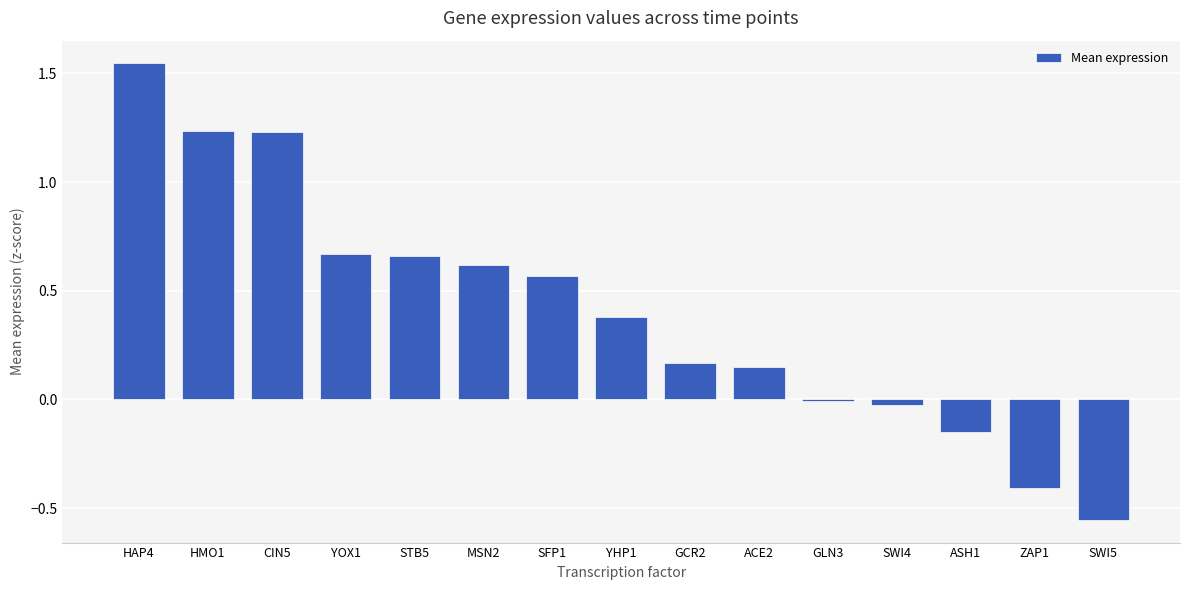

Count the number of categories in the chart.

15